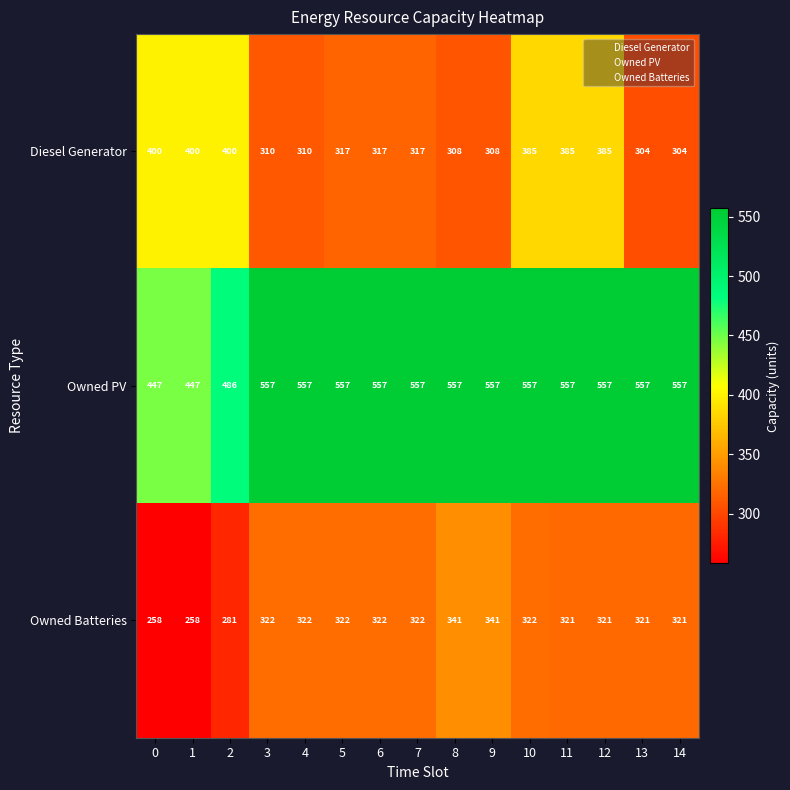

What is the total value across all series at 4?

1189